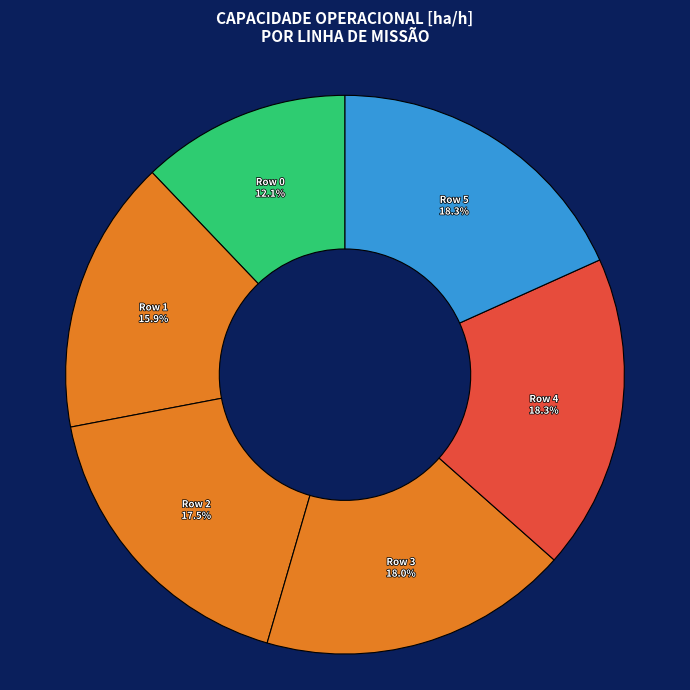

To the nearest percent, what is the average slice percentage?

17%